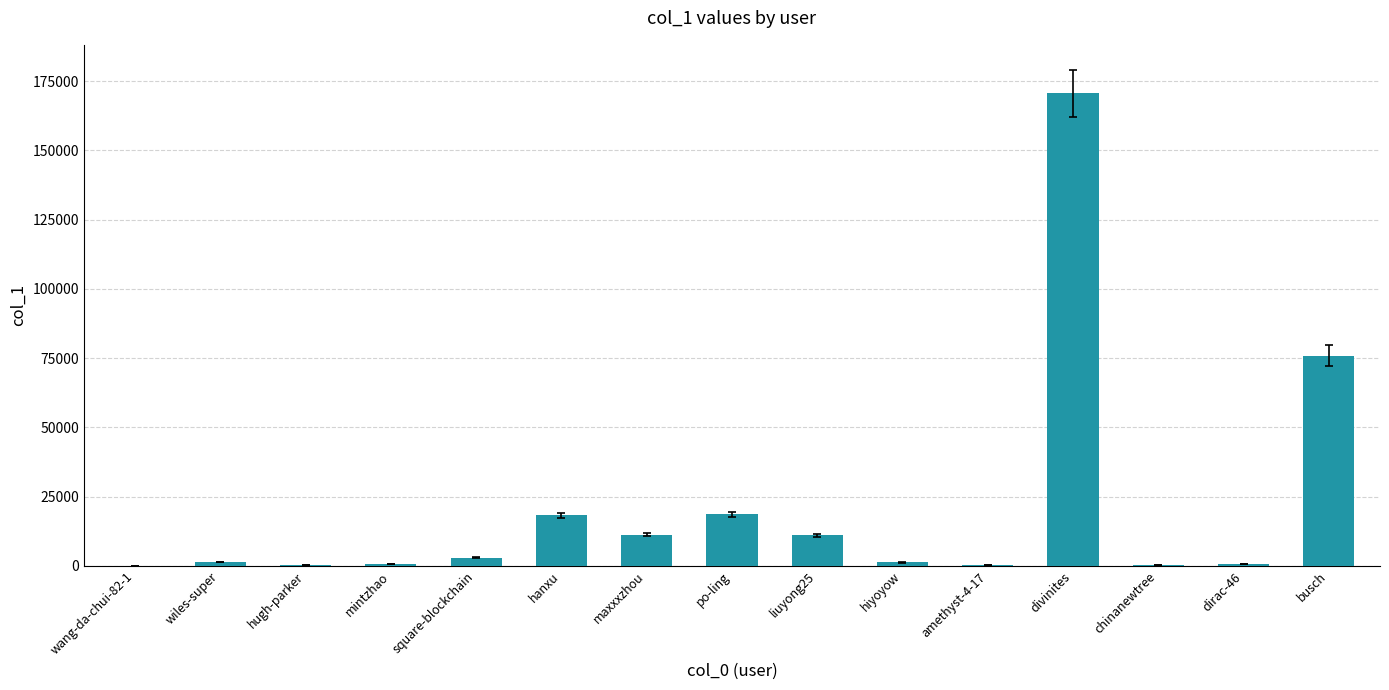

At which label is the value closest to 85342?

busch